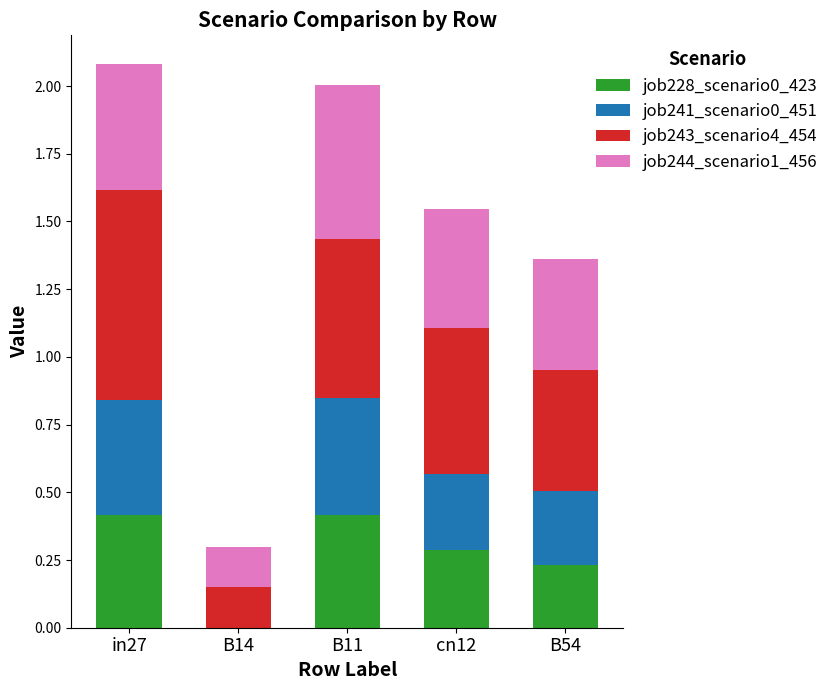

What is the total value across all series at B11?

2.0